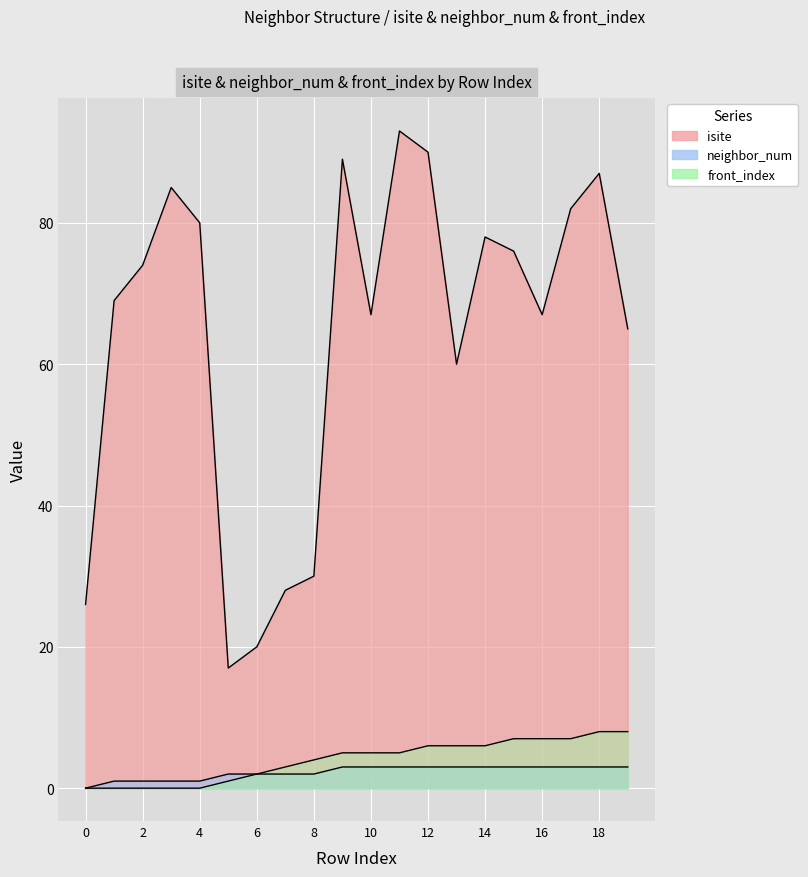

Reading left to right, list all the values displayed in this chart.

isite: 0=26	1=69	2=74	3=85	4=80	5=17	6=20	7=28	8=30	9=89	10=67	11=93	12=90	13=60	14=78	15=76	16=67	17=82	18=87	19=65
neighbor_num: 0=0	1=1	2=1	3=1	4=1	5=2	6=2	7=2	8=2	9=3	10=3	11=3	12=3	13=3	14=3	15=3	16=3	17=3	18=3	19=3
front_index: 0=0	1=0	2=0	3=0	4=0	5=1	6=2	7=3	8=4	9=5	10=5	11=5	12=6	13=6	14=6	15=7	16=7	17=7	18=8	19=8